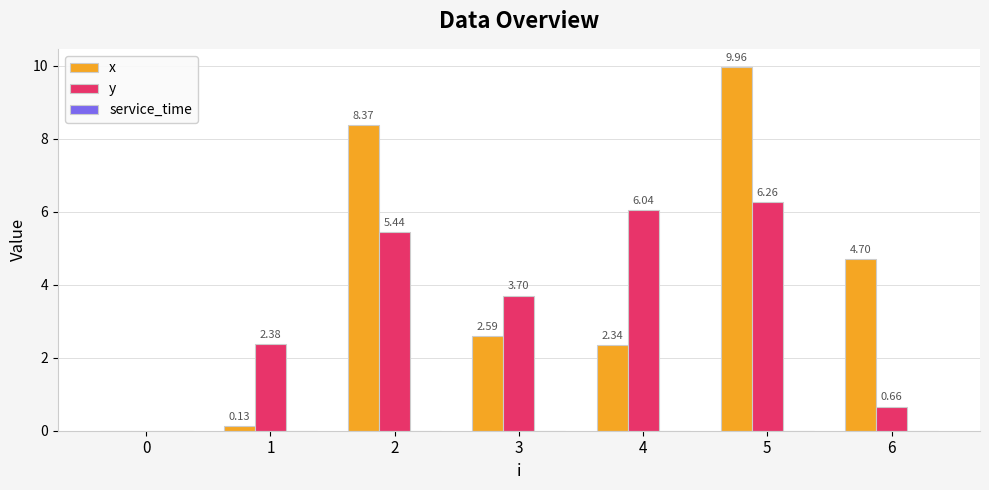

What is the total value across all series at 1?

2.5